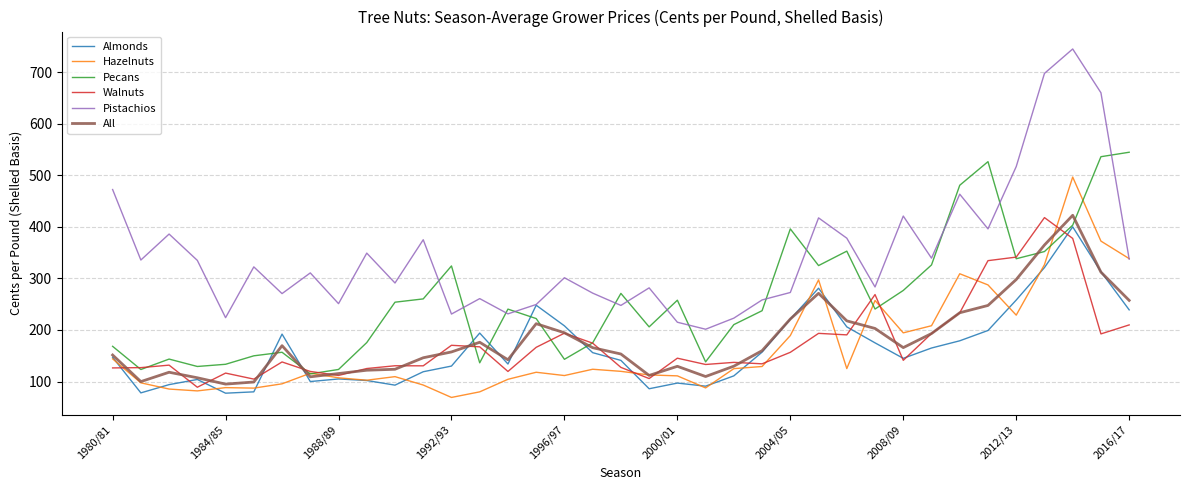

What is the minimum value for Almonds?

77.4